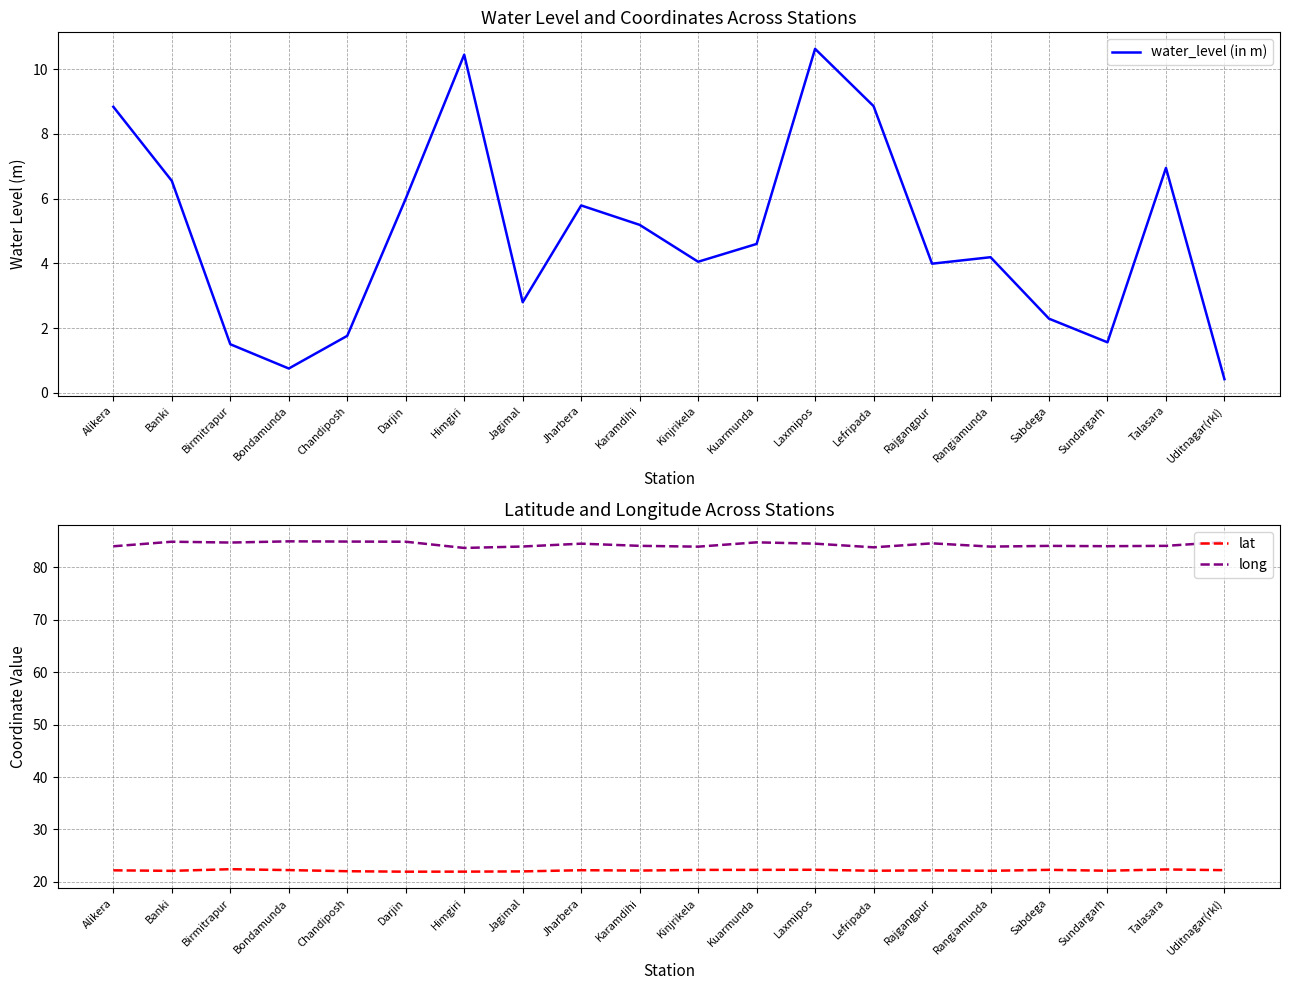

What is the difference between the maximum and minimum values in the lat series?

0.5